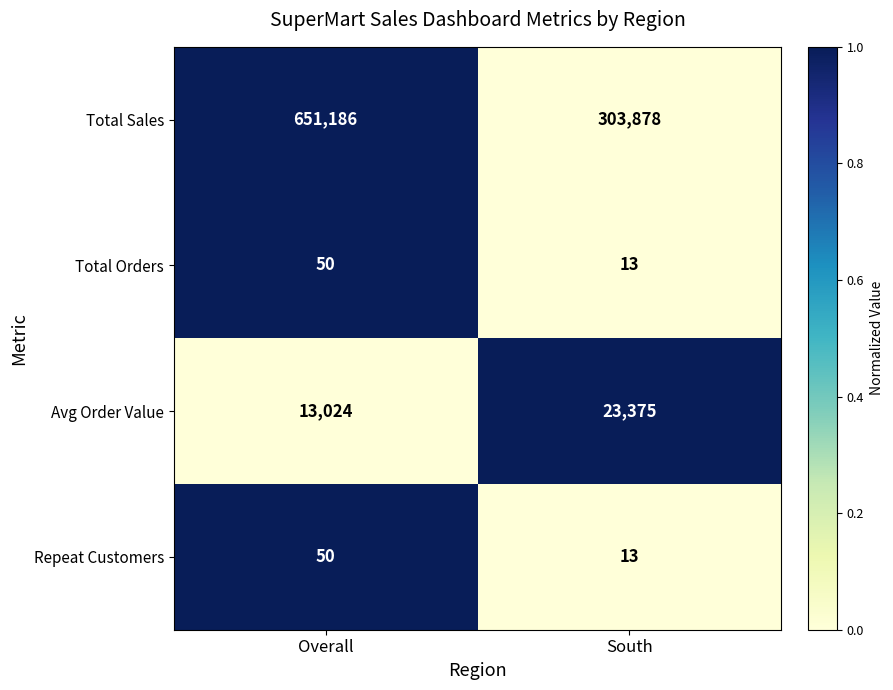

List the labels in order of Total Orders value, largest first.

Overall, South